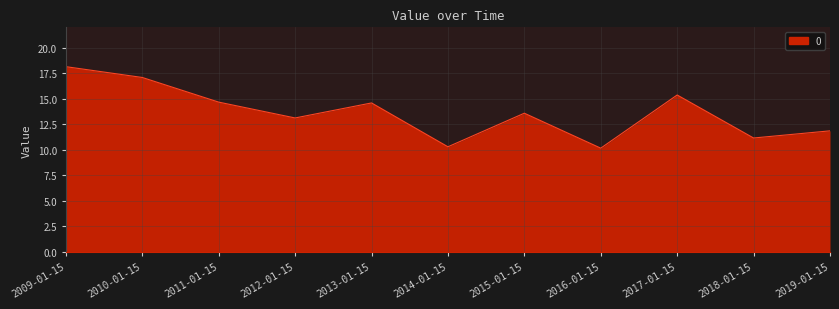

Does the chart display data point markers on the line(s)?

No